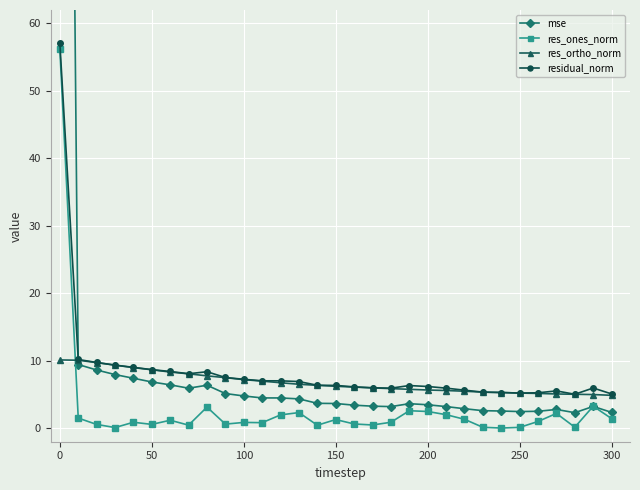

Reading left to right, transcribe all the data shown in this chart.

mse: 296.2	9.4	8.6	8.0	7.4	6.9	6.4	5.9	6.4	5.1	4.8	4.5	4.5	4.4	3.7	3.7	3.4	3.3	3.2	3.6	3.5	3.2	2.9	2.6	2.6	2.5	2.5	2.8	2.3	3.2	2.3
res_ones_norm: 56.2	1.5	0.6	0.1	0.9	0.6	1.2	0.5	3.1	0.6	0.9	0.8	2.0	2.3	0.4	1.3	0.6	0.5	0.9	2.6	2.5	2.0	1.3	0.1	0.0	0.1	1.0	2.2	0.2	3.3	1.4
res_ortho_norm: 10.1	10.1	9.7	9.4	9.0	8.7	8.3	8.1	7.8	7.5	7.2	7.0	6.7	6.5	6.4	6.2	6.1	6.0	5.9	5.8	5.7	5.6	5.5	5.4	5.3	5.2	5.2	5.1	5.0	5.0	4.9
residual_norm: 57.1	10.2	9.7	9.4	9.0	8.7	8.4	8.1	8.4	7.5	7.3	7.0	7.0	6.9	6.4	6.3	6.1	6.0	5.9	6.3	6.2	5.9	5.6	5.4	5.3	5.2	5.3	5.5	5.0	6.0	5.1